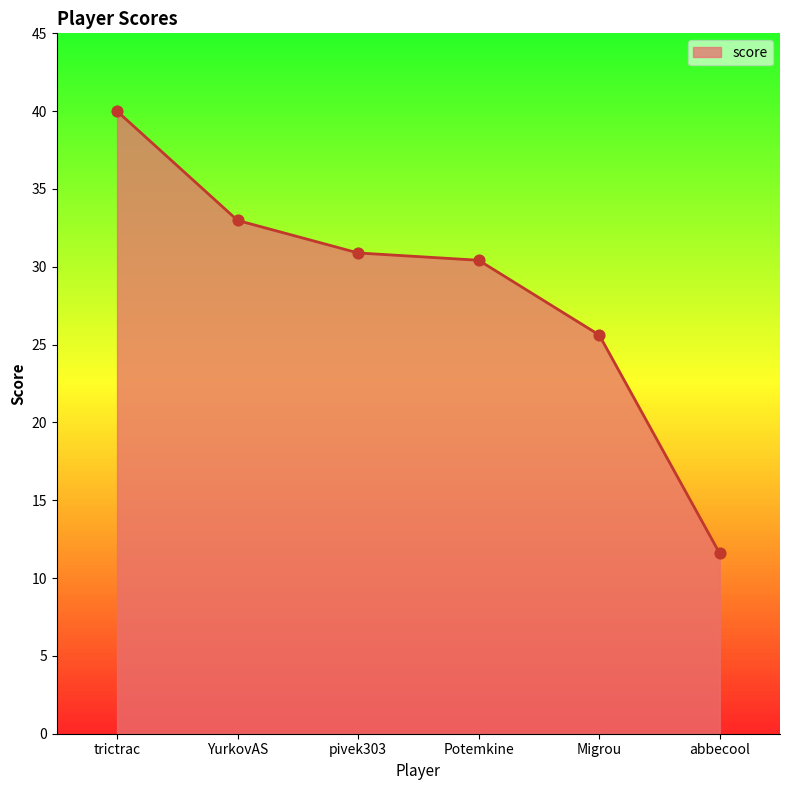

Approximately how many times larger is the value at Migrou compared to abbecool?

2.2